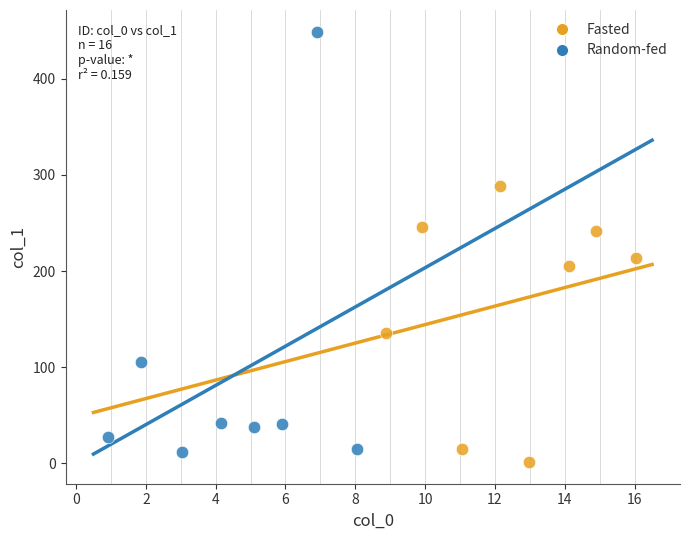

Which series has the widest spread of Y values?

Random-fed